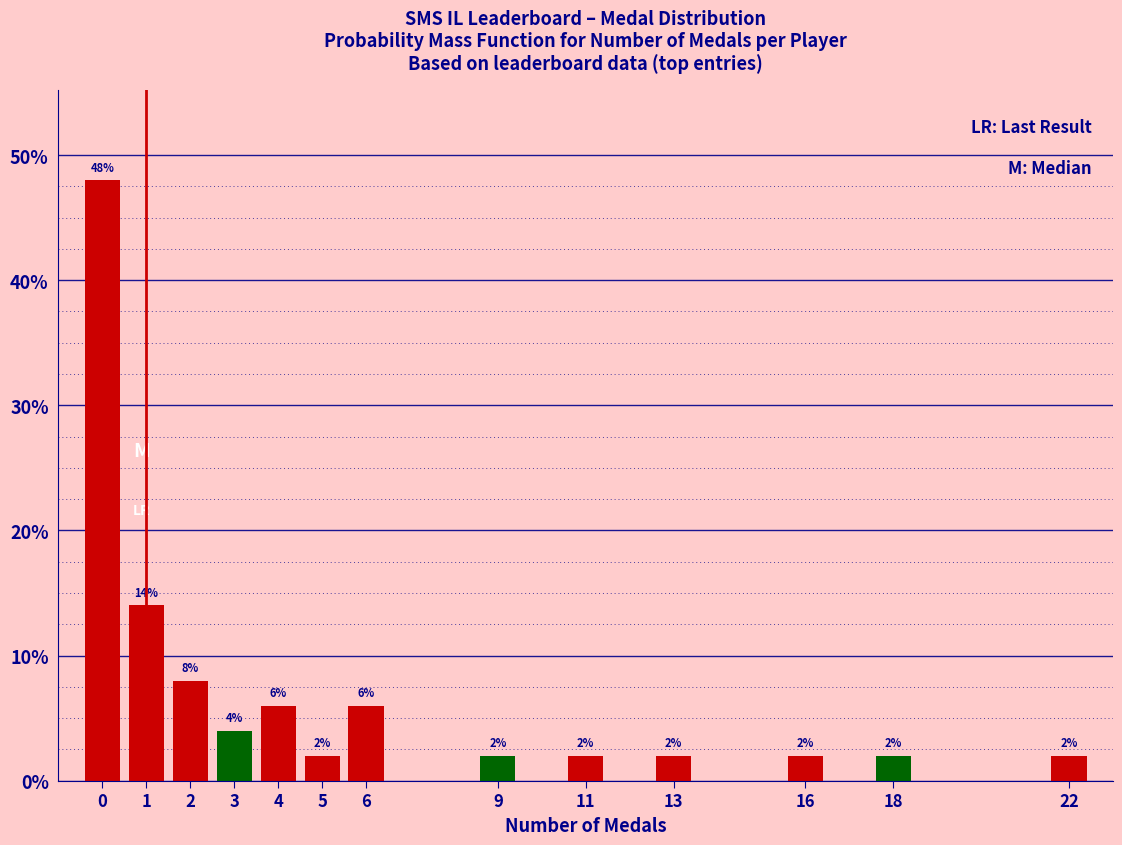

Which range on the x-axis has the tallest bar?

-0.5 to 0.5